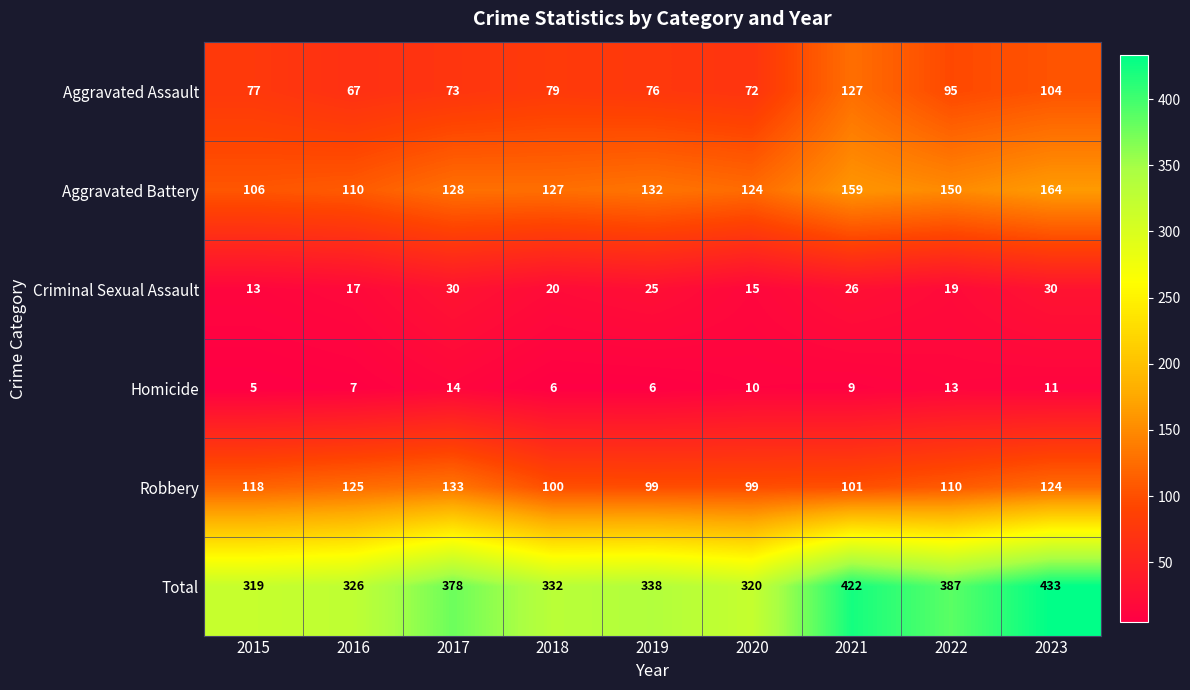

What is the lowest value of the Aggravated Battery series?

106